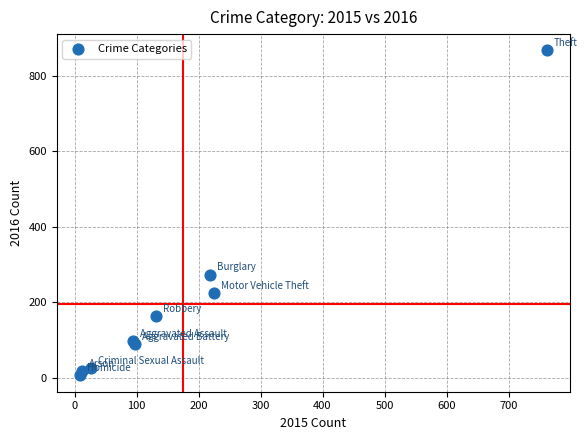

What Y value in the scatter plot is closest to 436?

273